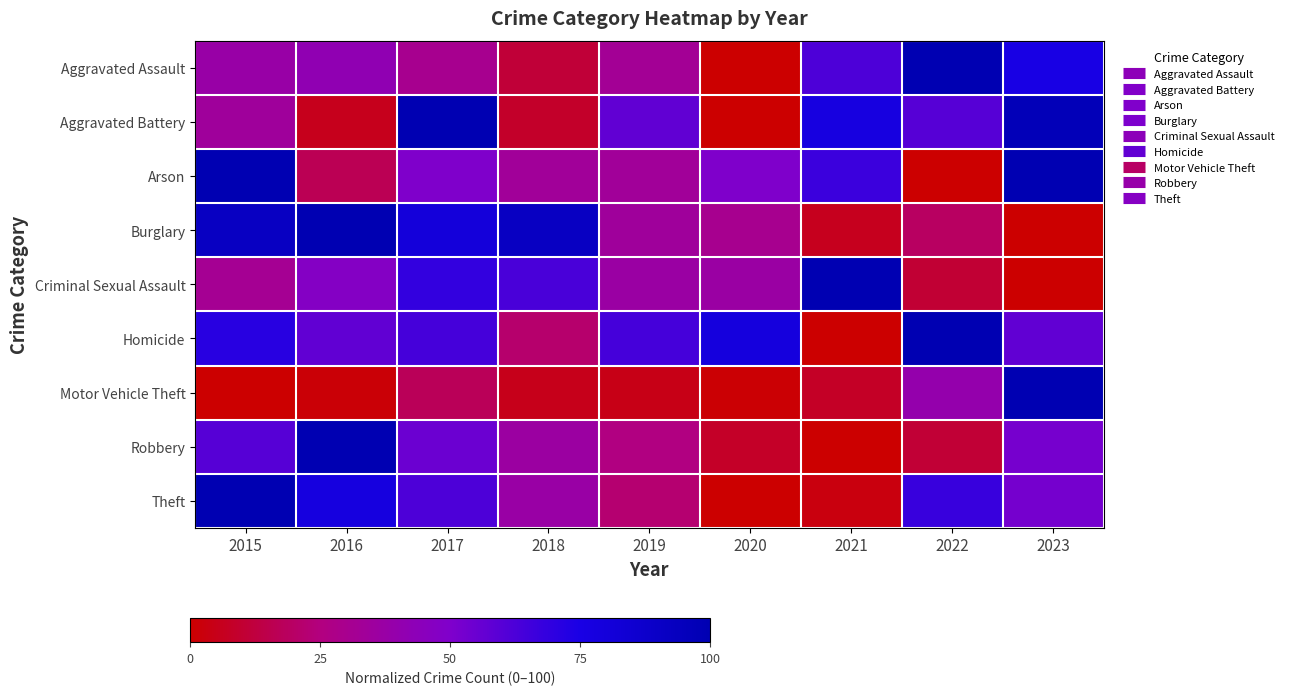

At which category does the chart reach its minimum across all series?

2020